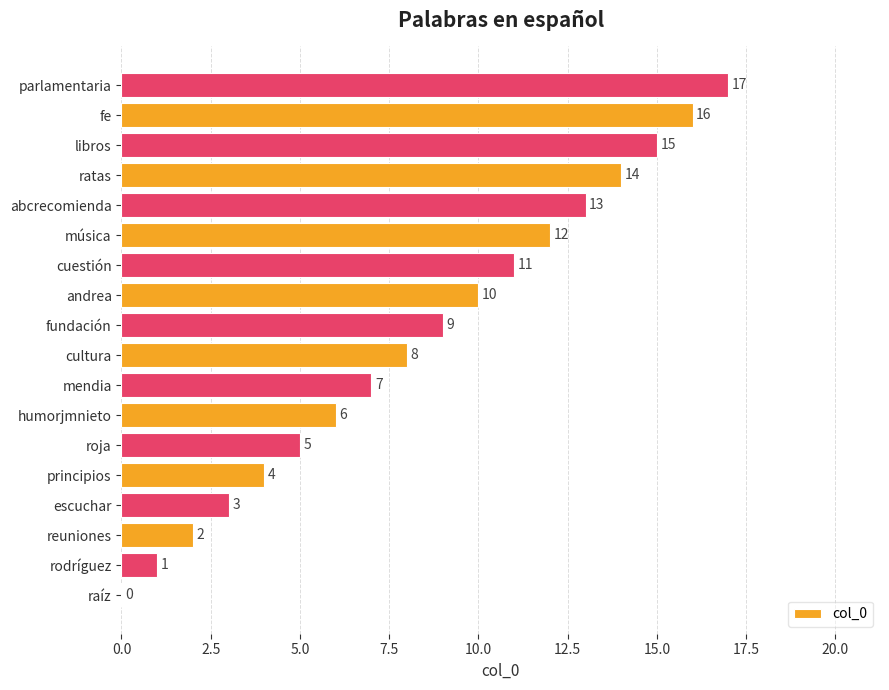

Approximately how many times larger is the value at libros compared to fundación?

1.7